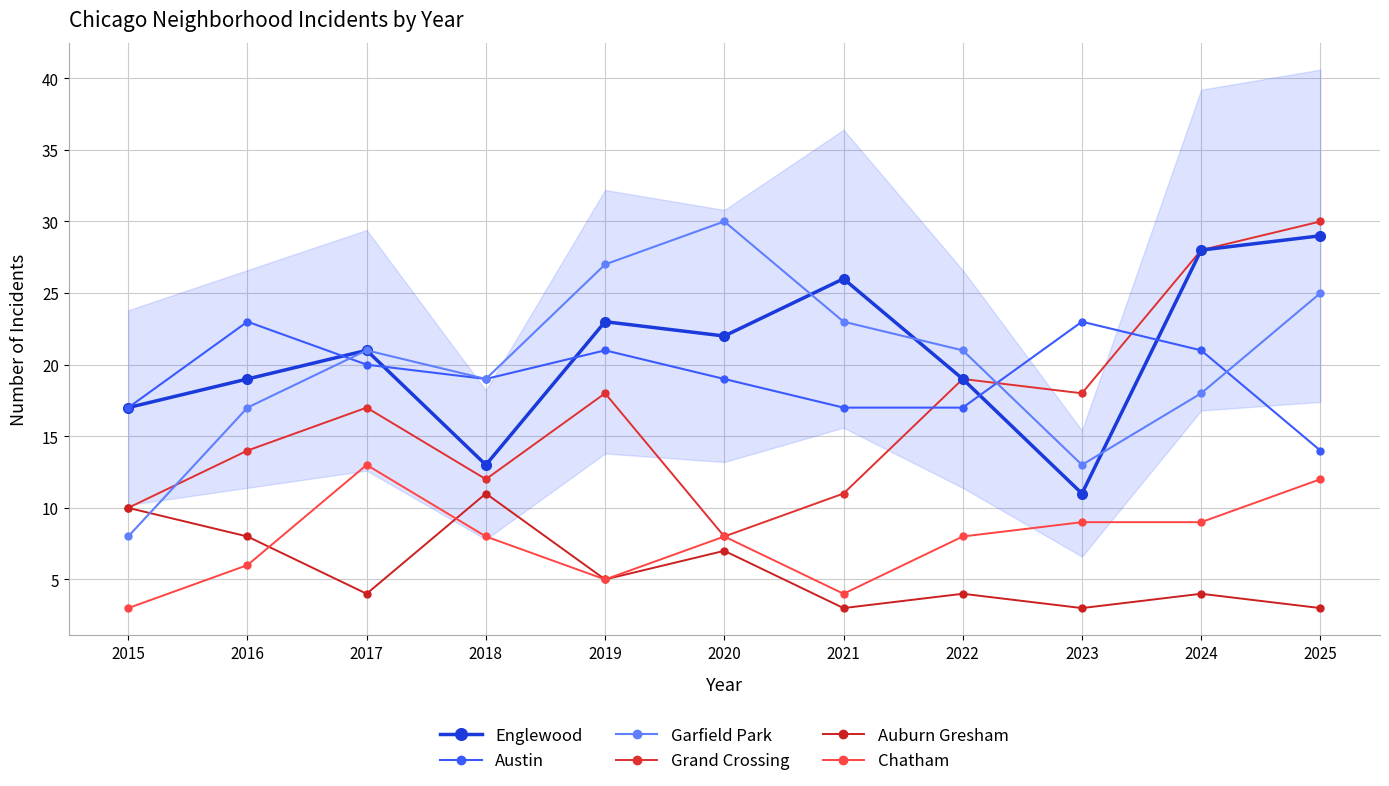

Between 2018 and 2025, which is larger?

2025